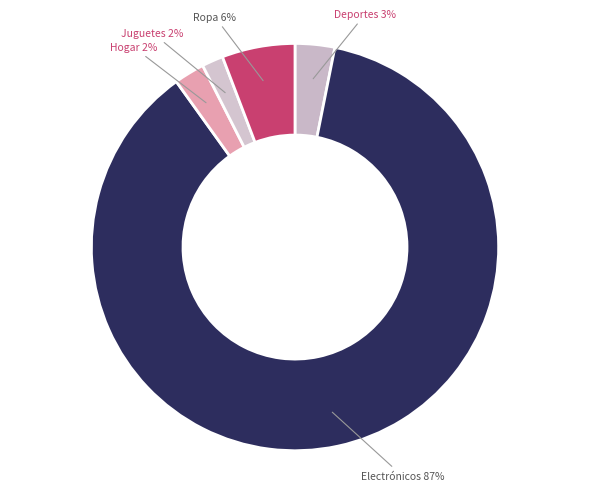

What is the majority slice?

Electrónicos